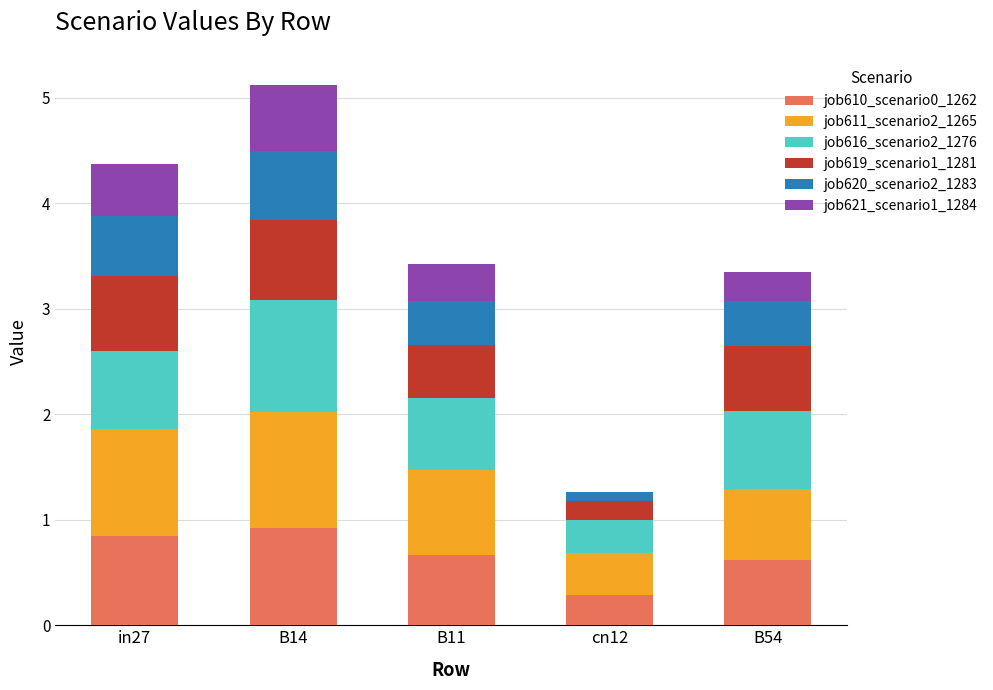

Does the chart contain stacked bars?

Yes